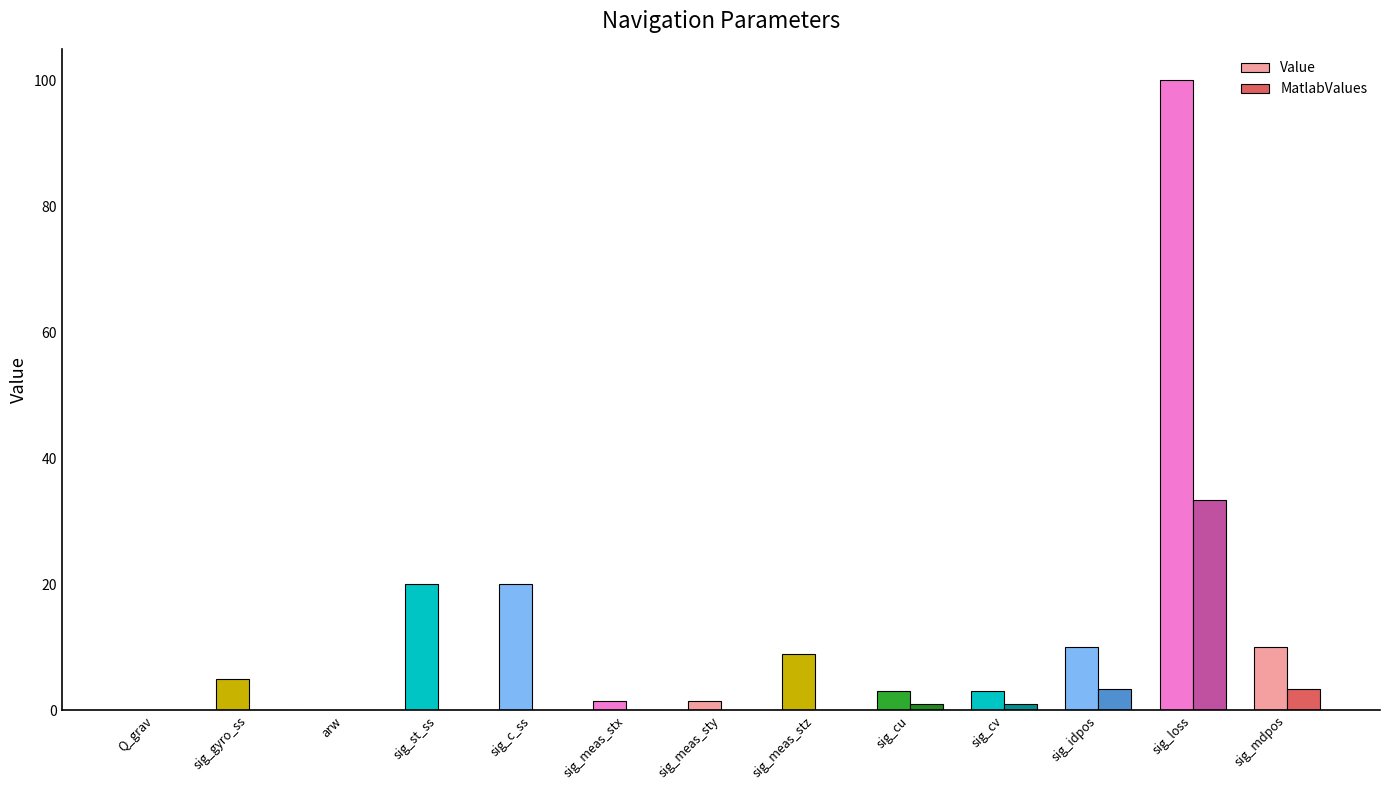

What is the spread (max minus min) of values at sig_meas_sty?

1.5